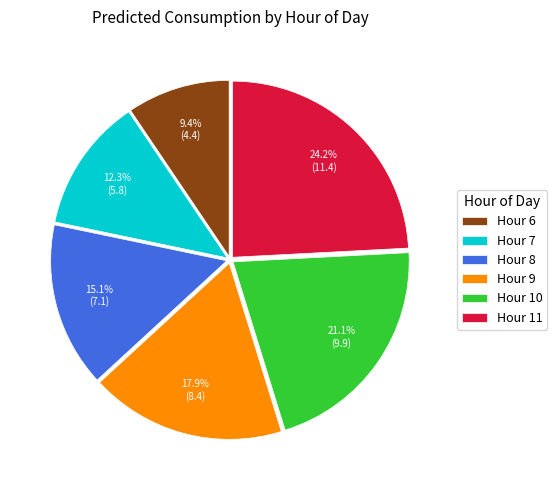

Is there a majority slice in this chart?

No